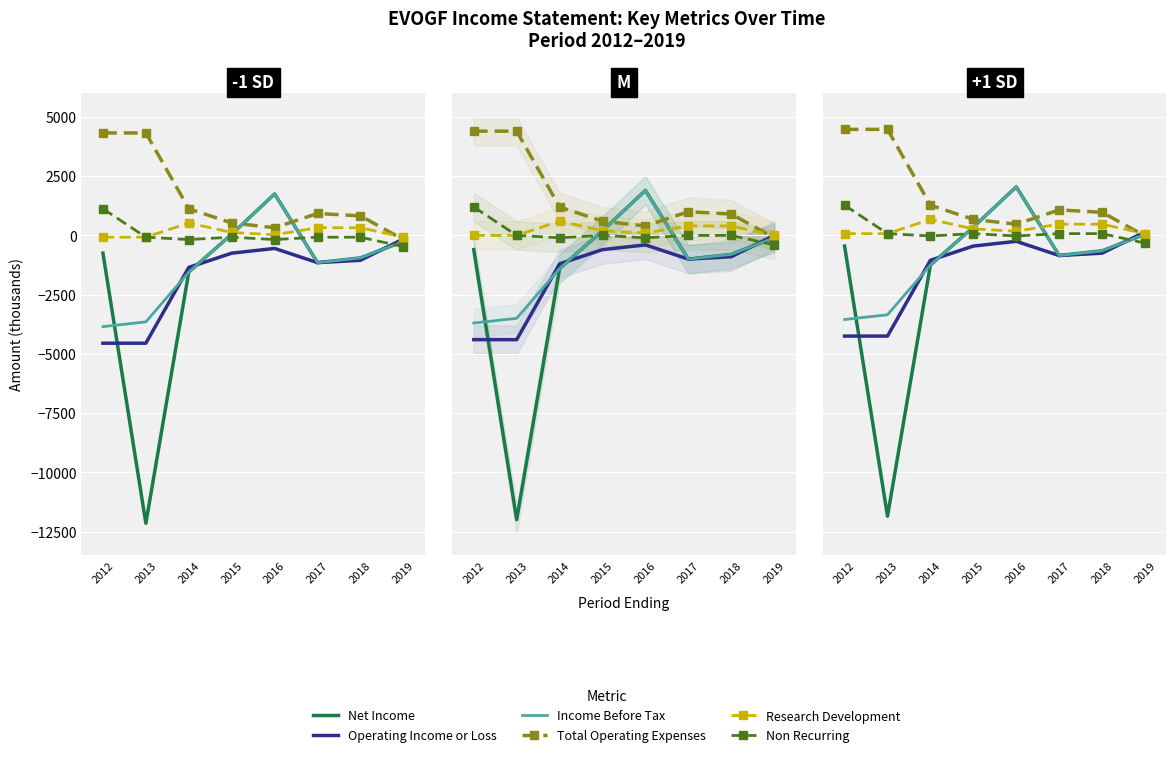

In Total Operating Expenses, how many points are higher than both neighbors (excluding endpoints)?

1